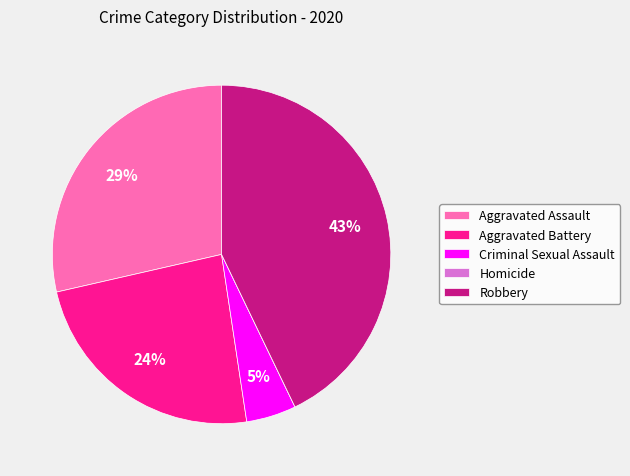

Does any single category account for the majority?

No